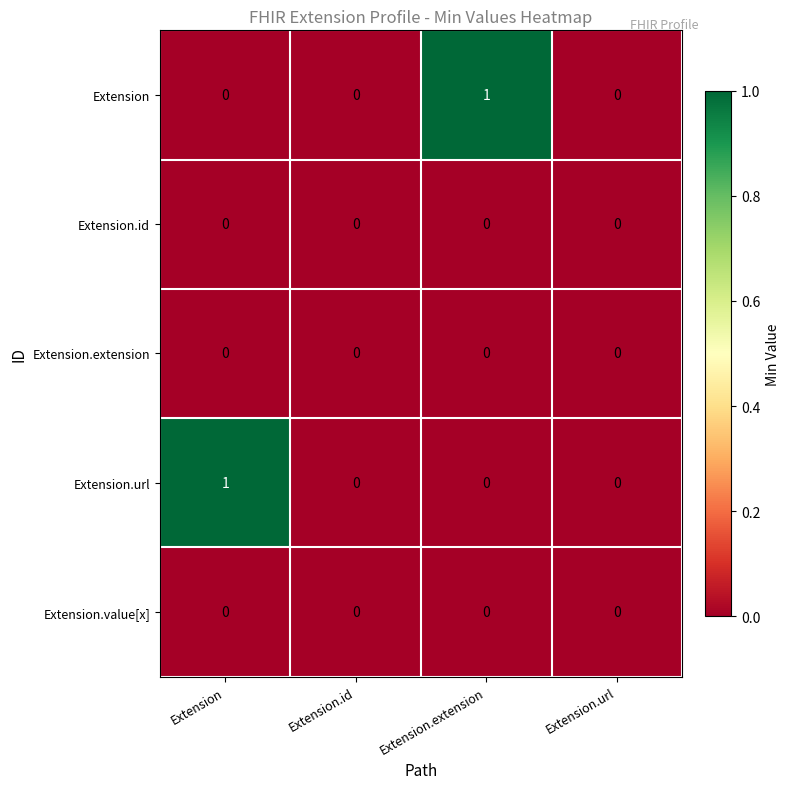

Count the number of categories in the chart.

4